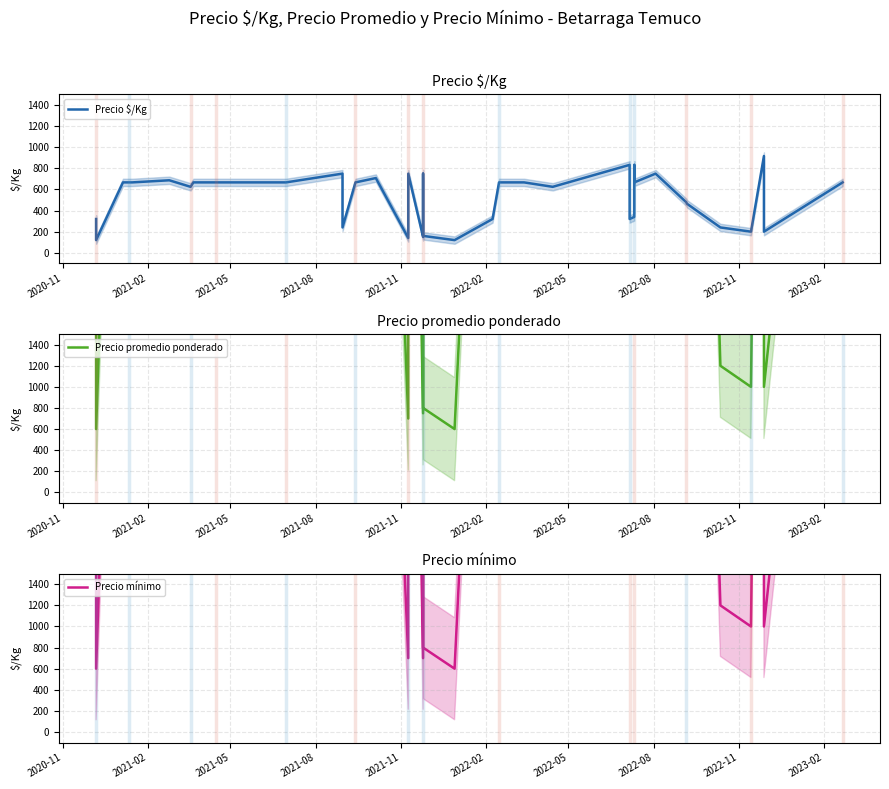

Which series has the largest total across all categories?

Precio promedio ponderado